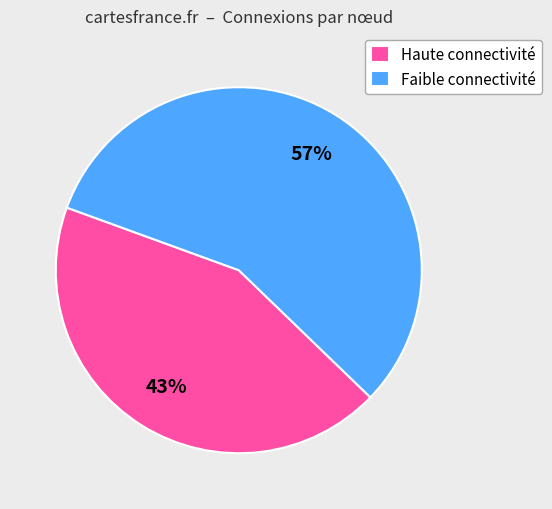

Does Faible connectivité account for over 50% of the chart?

Yes